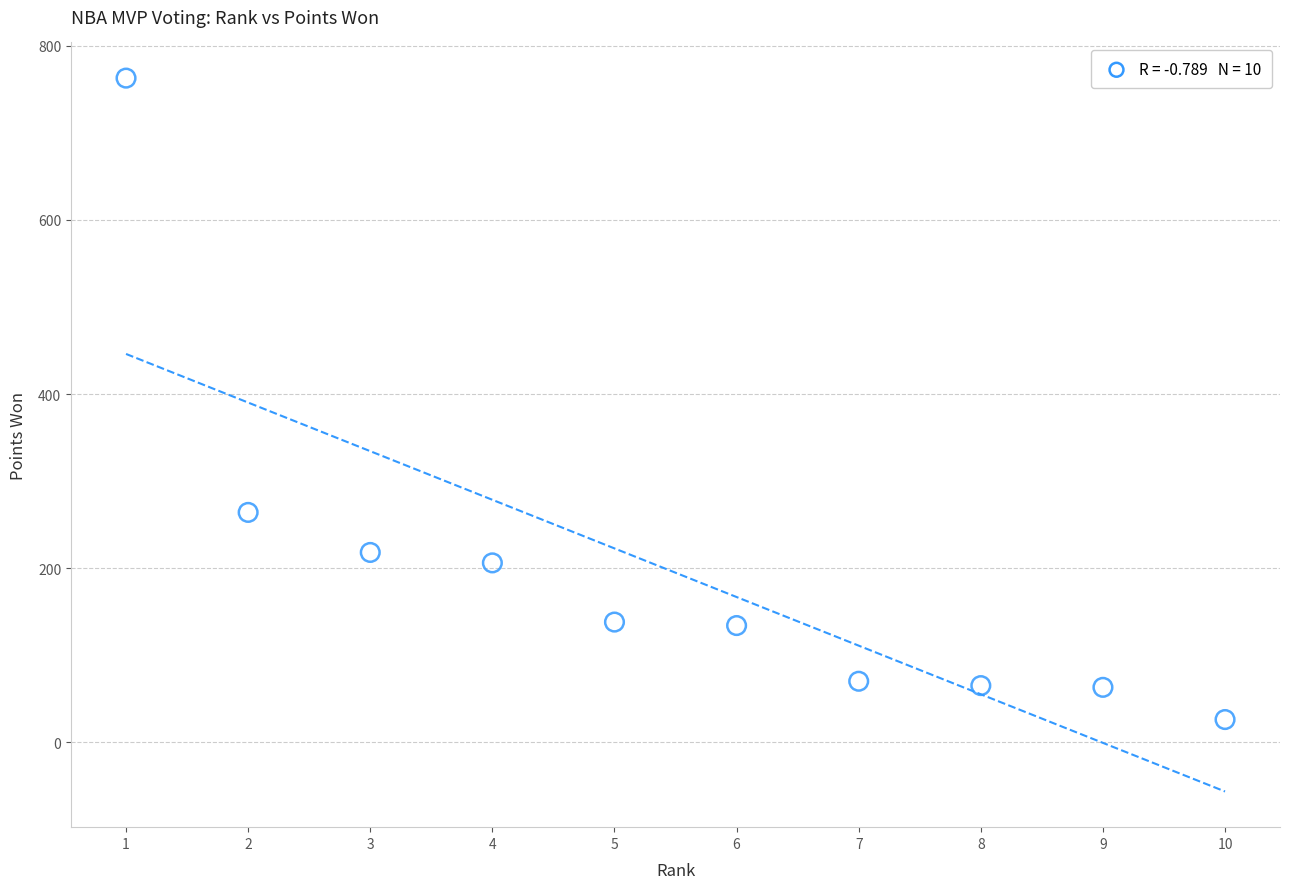

What is the range of Y values (max minus min)?

737